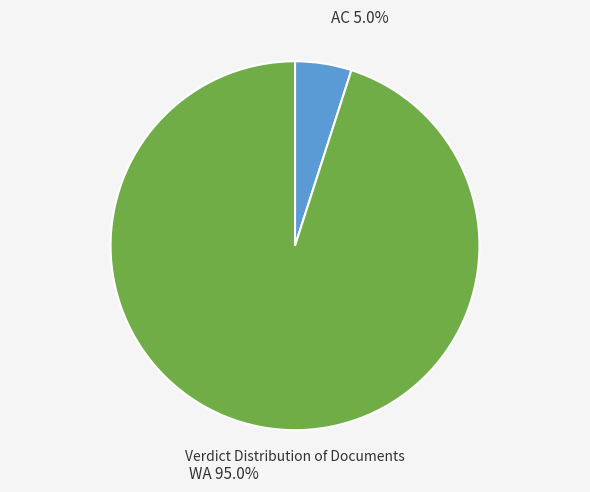

The WA slice represents 95% of the pie. True or false?

True